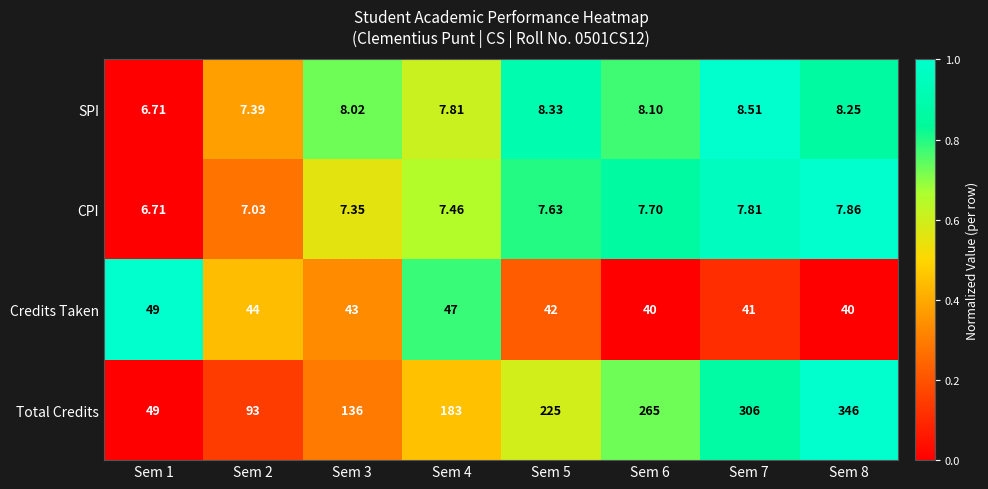

Which series has the largest total across all categories?

Total Credits